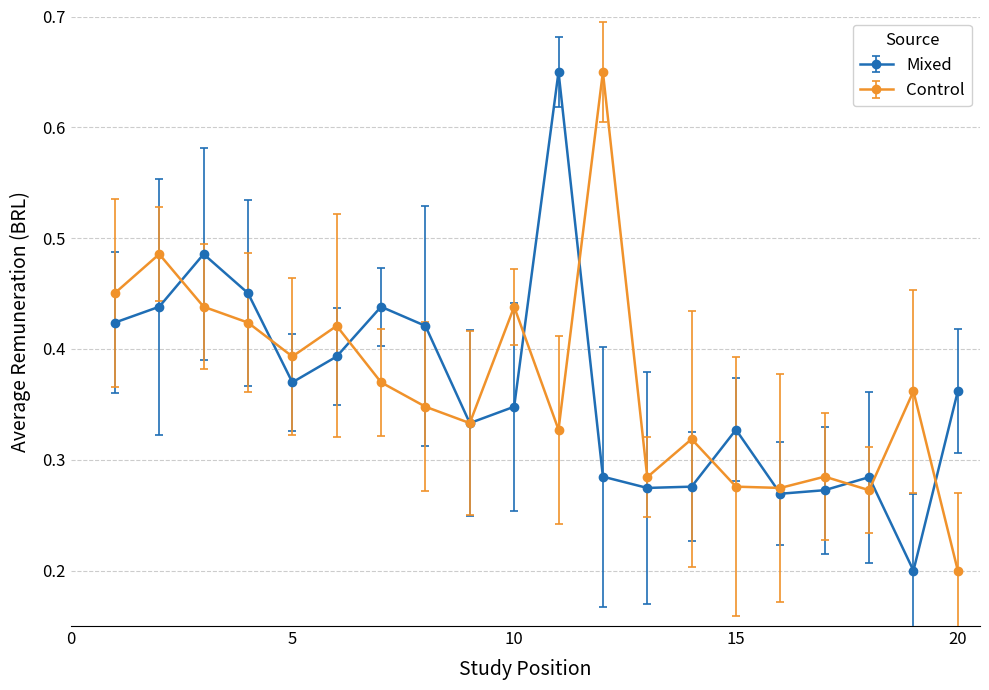

Count the Control values in the range 0 to 1.

20